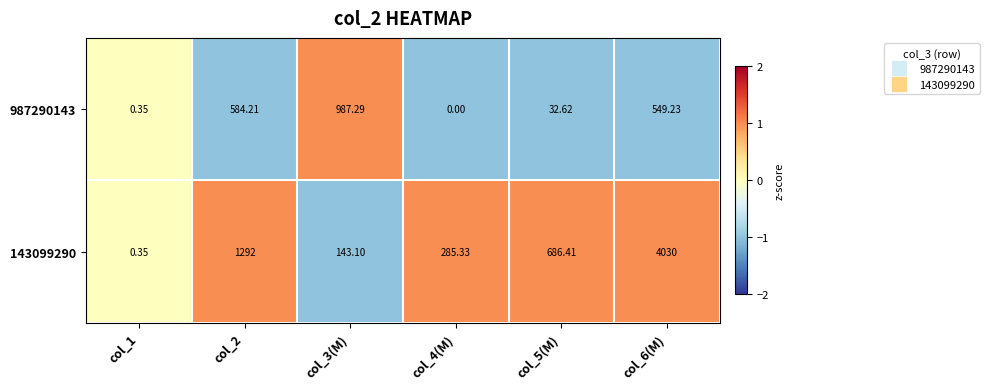

Rank the series at col_5(M) from lowest to highest value.

987290143, 143099290